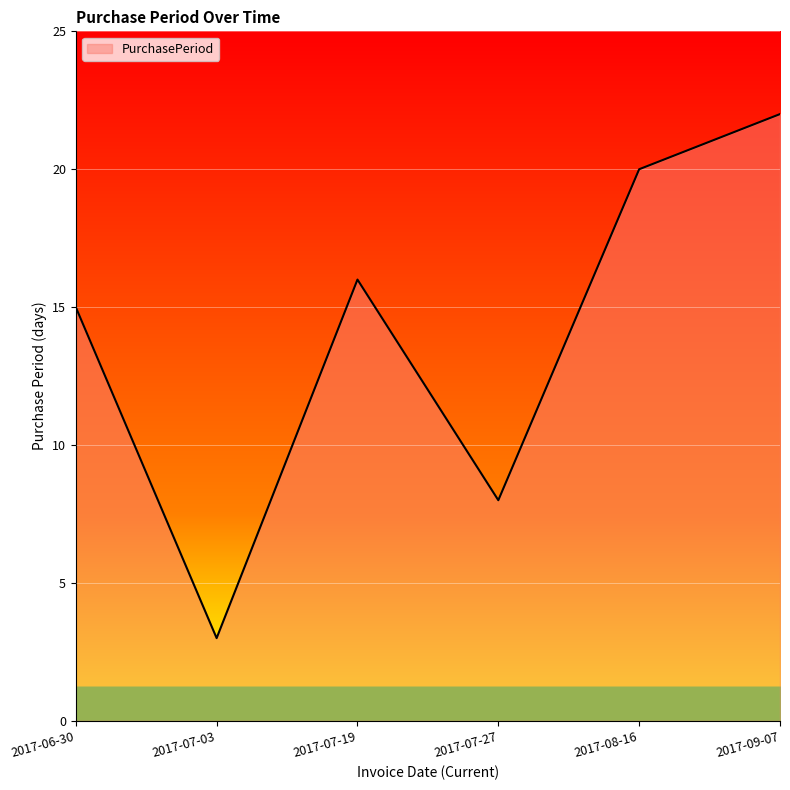

What is the difference between the second highest and minimum values?

17